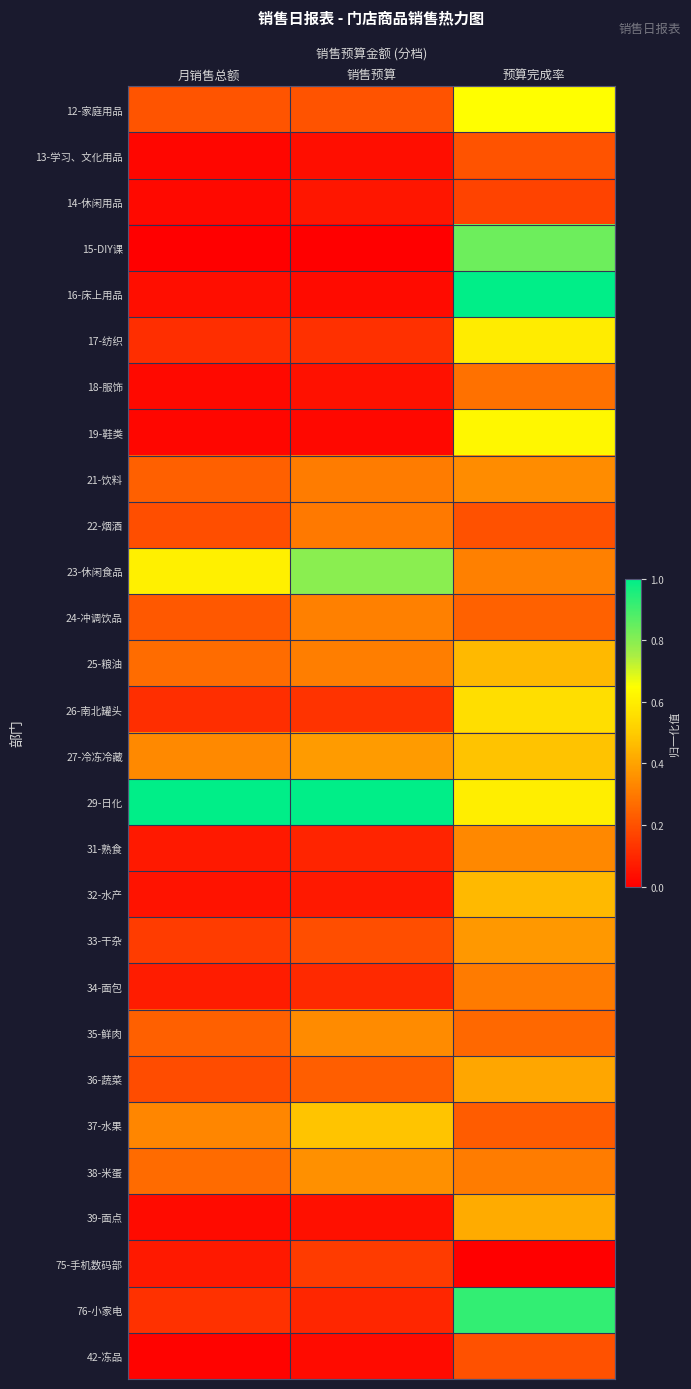

Rank the series by their maximum value, from highest to lowest.

16-床上用品, 29-日化, 76-小家电, 15-DIY课, 23-休闲食品, 12-家庭用品, 19-鞋类, 17-纺织, 26-南北罐头, 37-水果, 27-冷冻冷藏, 32-水产, 25-粮油, 39-面点, 36-蔬菜, 33-干杂, 38-米蛋, 21-饮料, 35-鲜肉, 31-熟食, 24-冲调饮品, 34-面包, 22-烟酒, 18-服饰, 13-学习、文化用品, 42-冻品, 14-休闲用品, 75-手机数码部